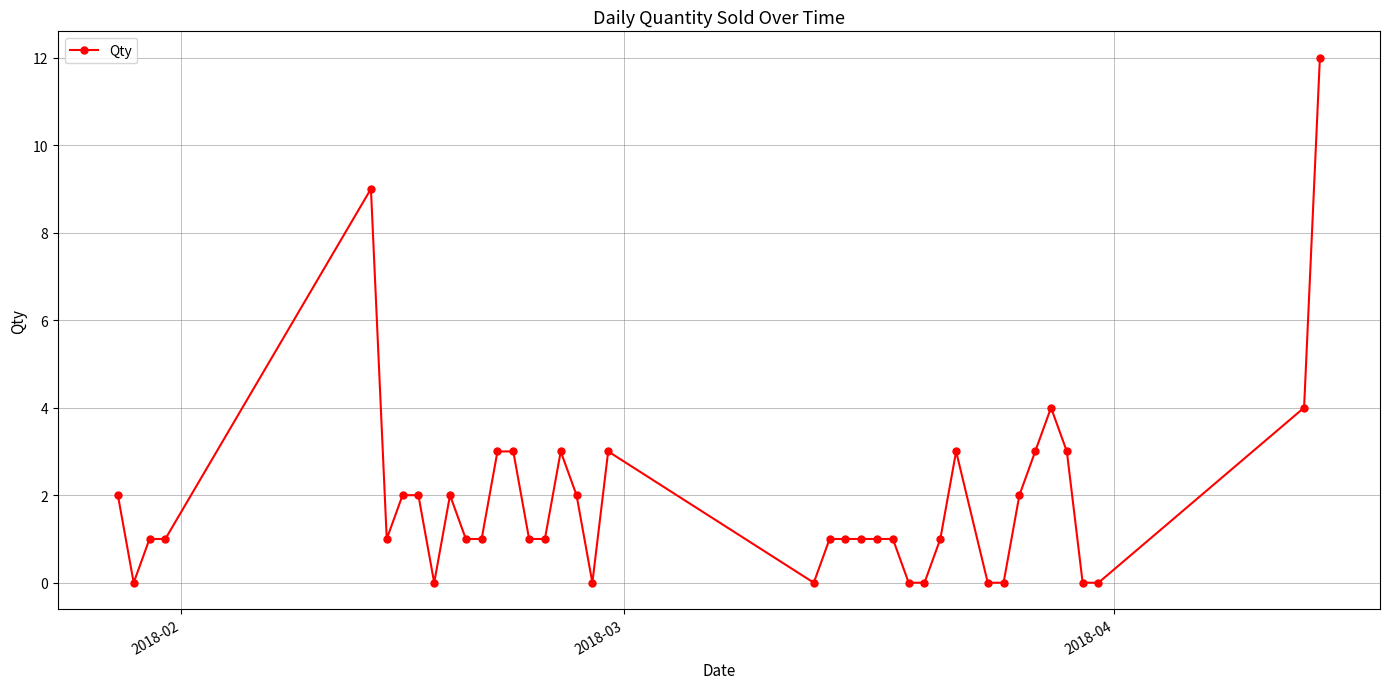

Count the number of categories in the chart.

40